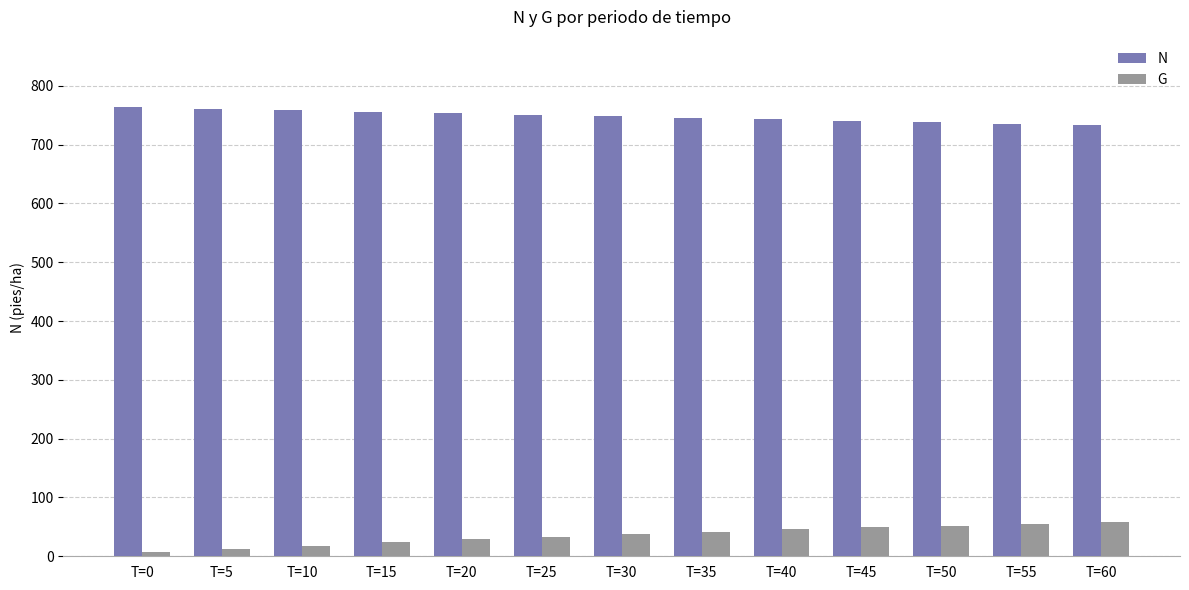

What are all the series names shown in the legend?

N, G